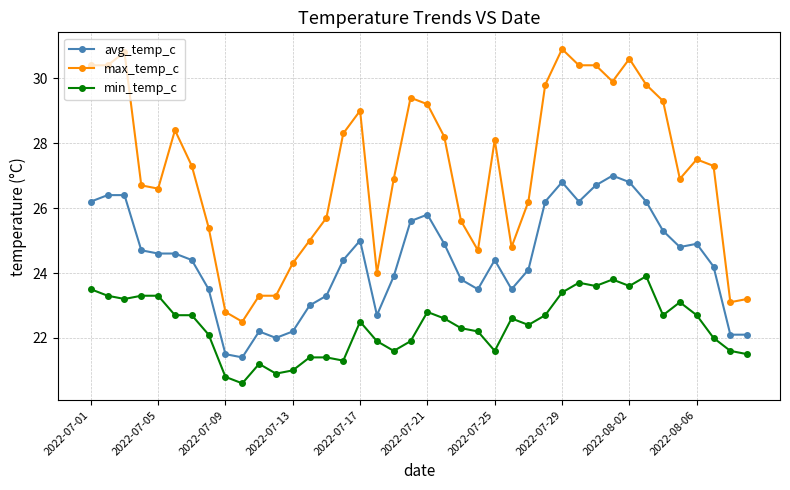

How many series are shown in this chart?

3